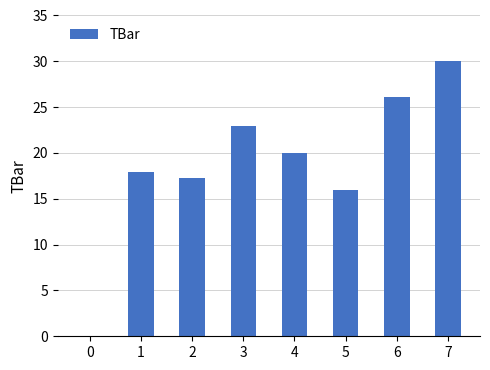

Where is the data nearest to the value 15?

5